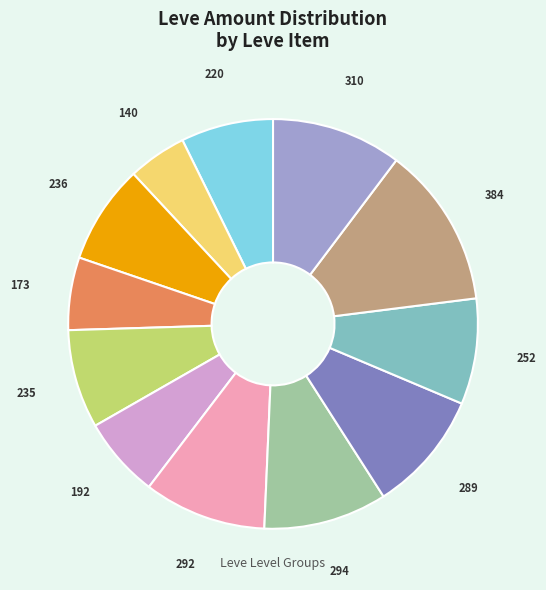

Does any single category account for the majority?

No